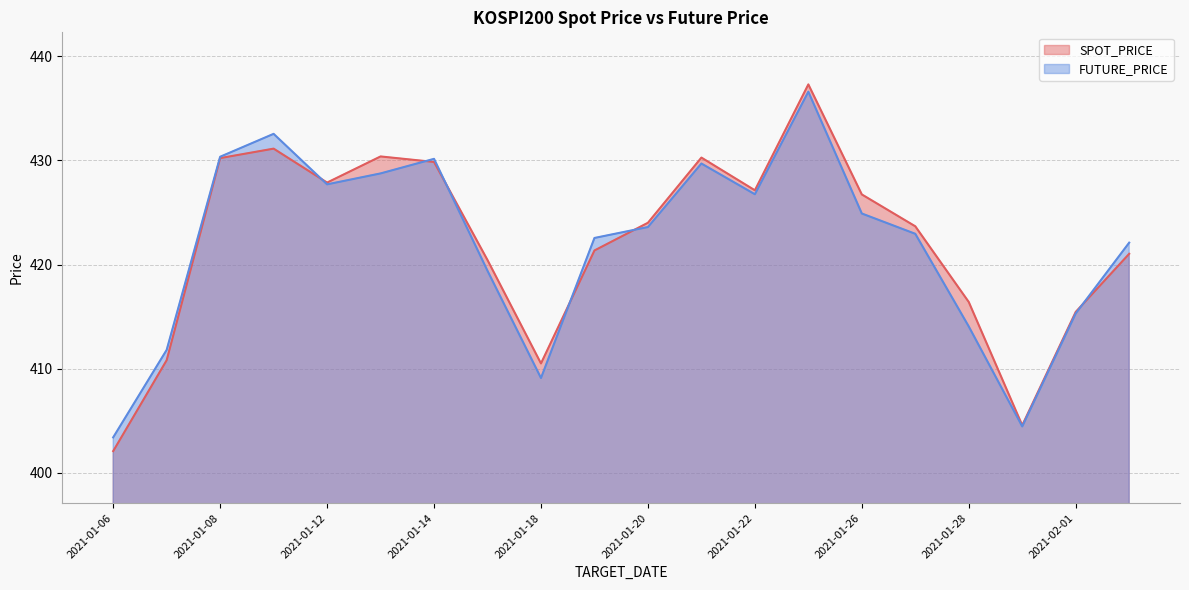

Where do SPOT_PRICE and FUTURE_PRICE first cross each other?

2021-01-11 and 2021-01-12